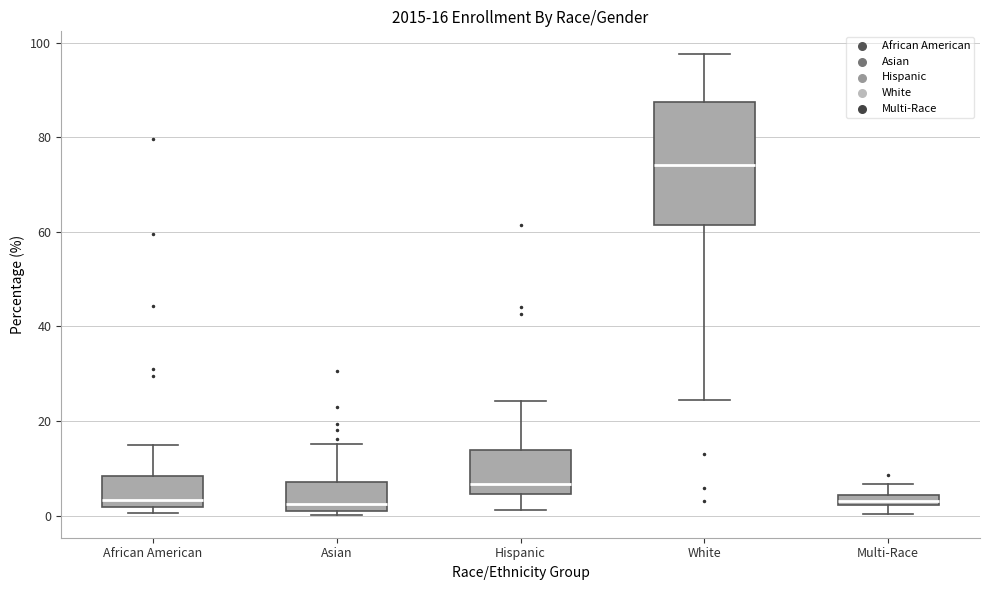

Which box is the tallest, from its lower edge to its upper edge?

White